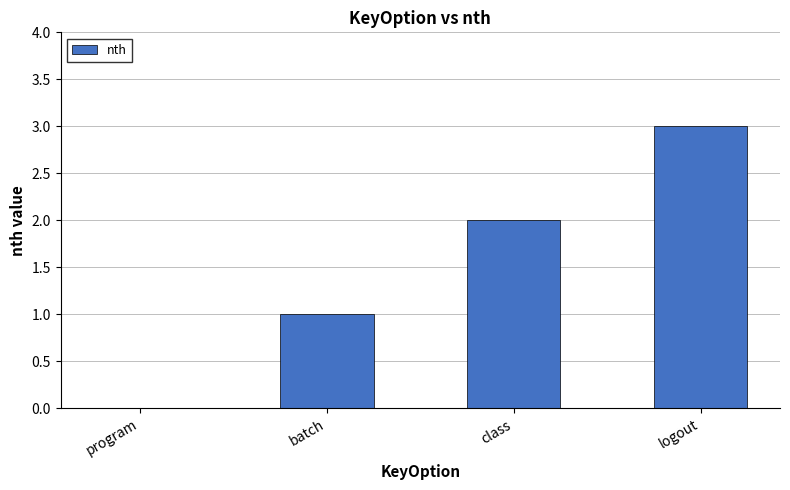

What is the approximate value at logout?

3